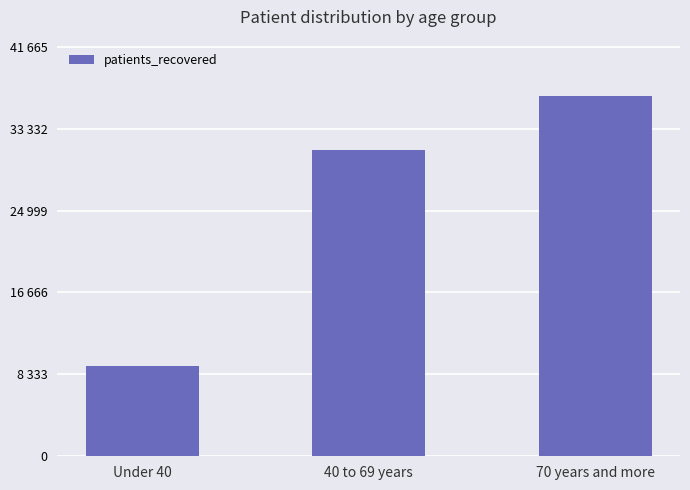

Does the chart contain any negative values?

No